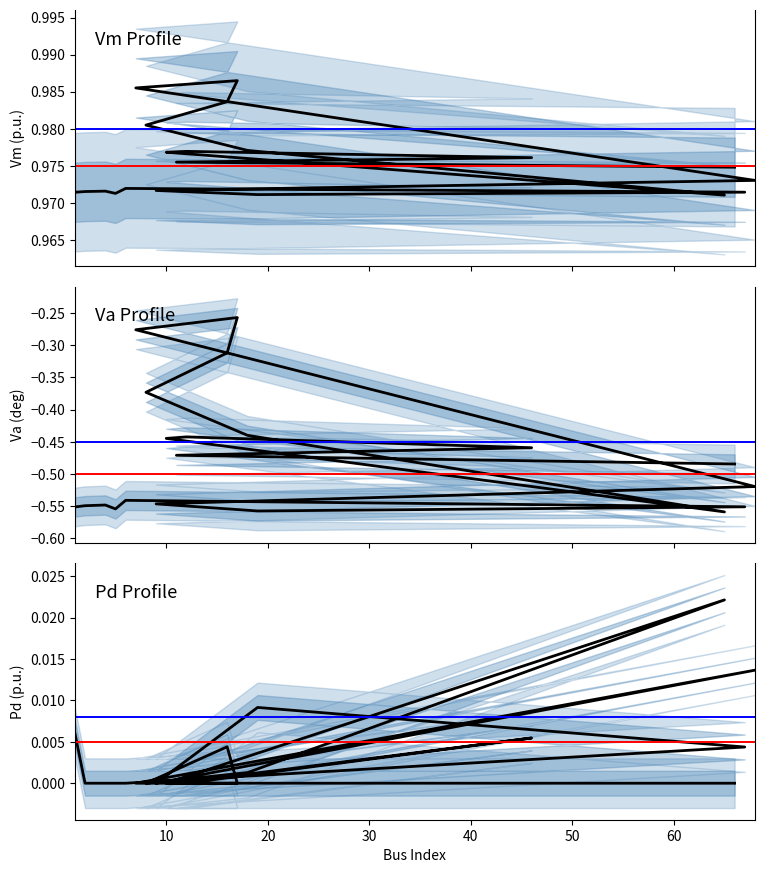

True or false: Pd has more than 1 points higher than both neighbors.

True